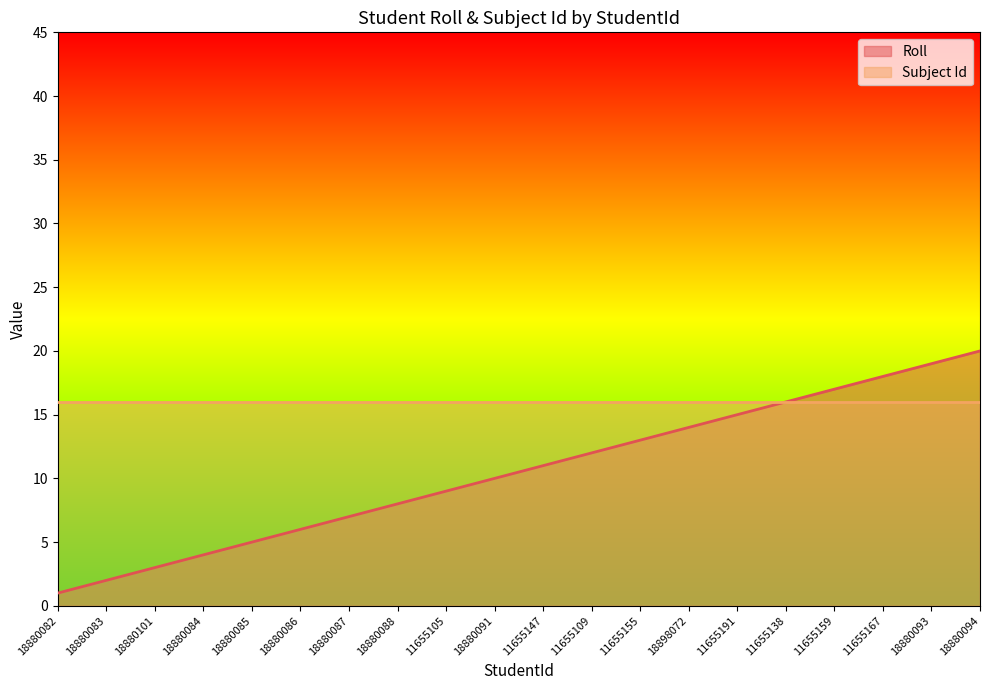

Is it true that the value at 18898072 is 14?

True